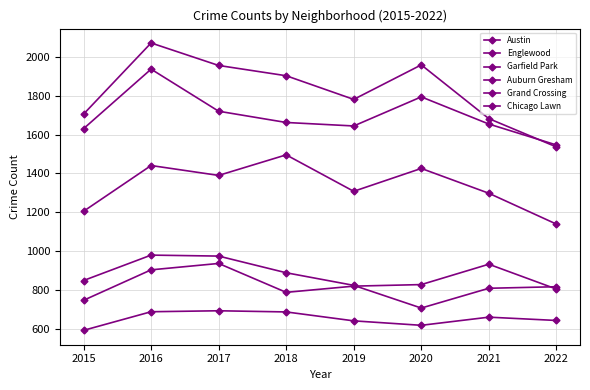

The Austin series shows 1234 at 2016. True or false?

False